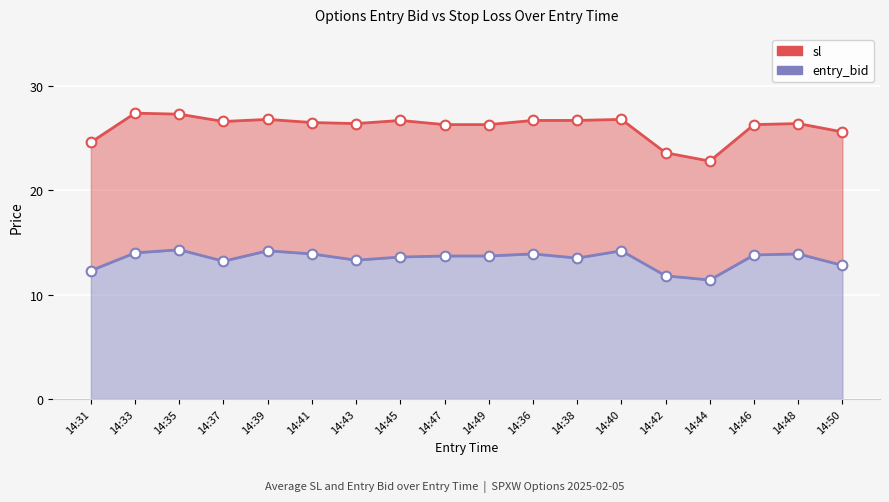

Which series has the widest spread of values?

sl